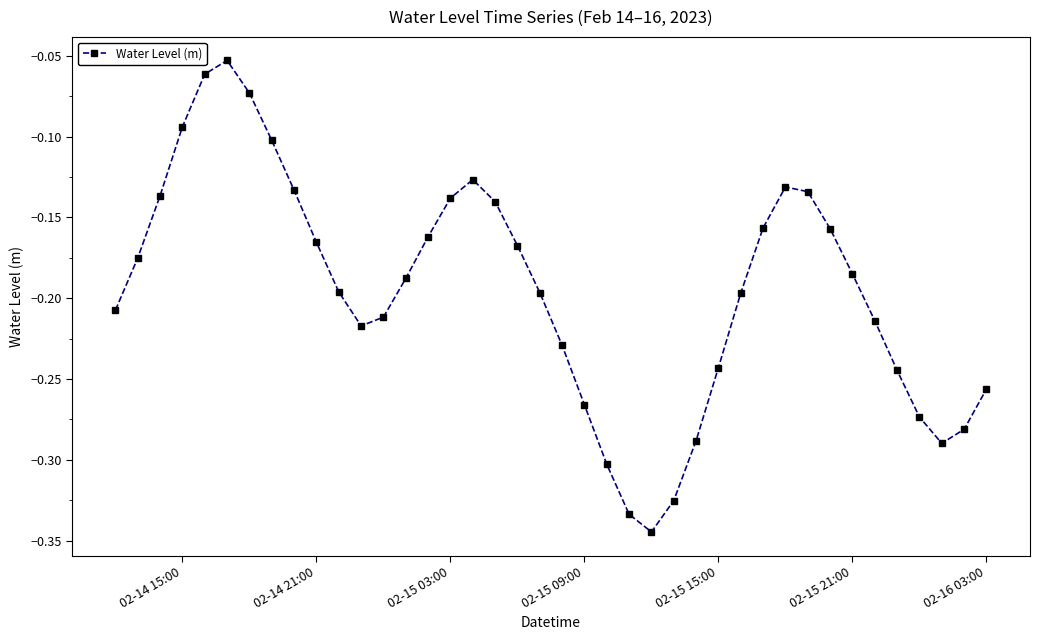

What is the difference between the maximum and second lowest values?

0.3